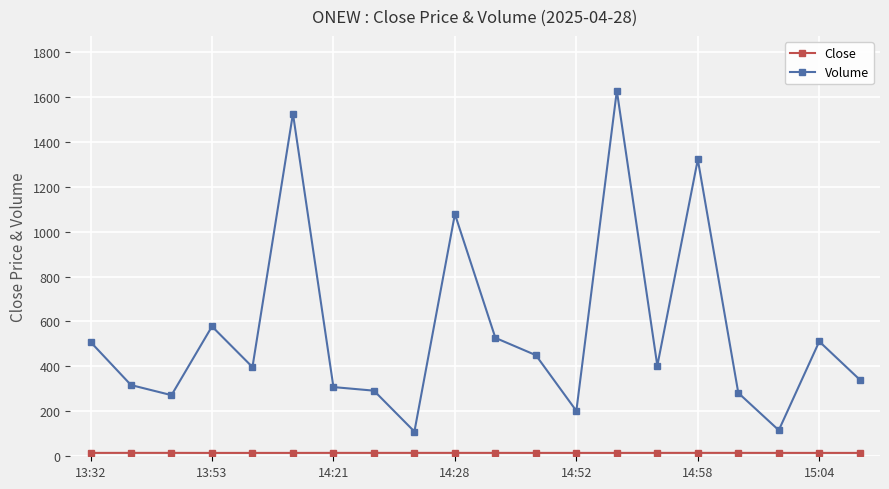

Which series has the widest spread of values?

Volume